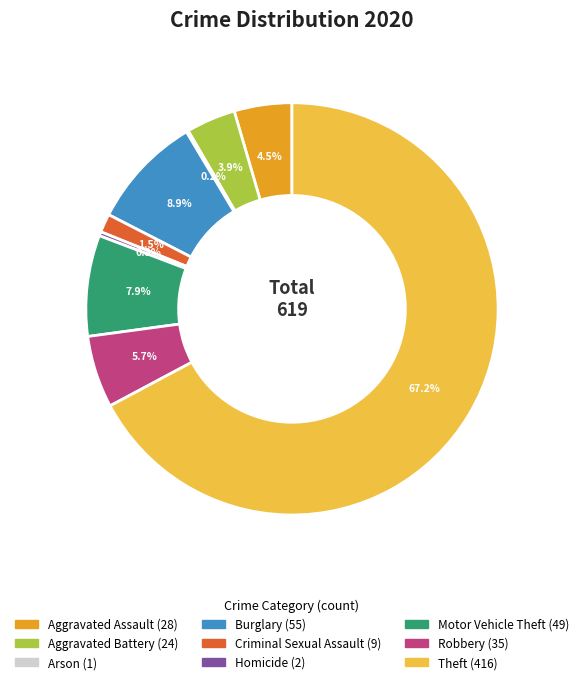

To the nearest percent, what is the average slice percentage?

11%